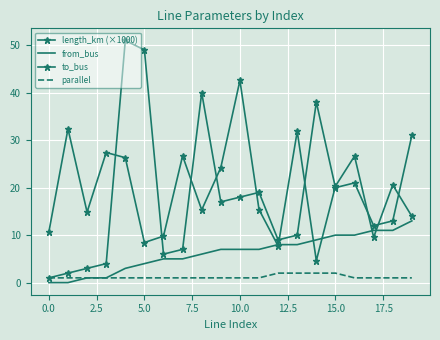

How many lines are shown in the chart?

4